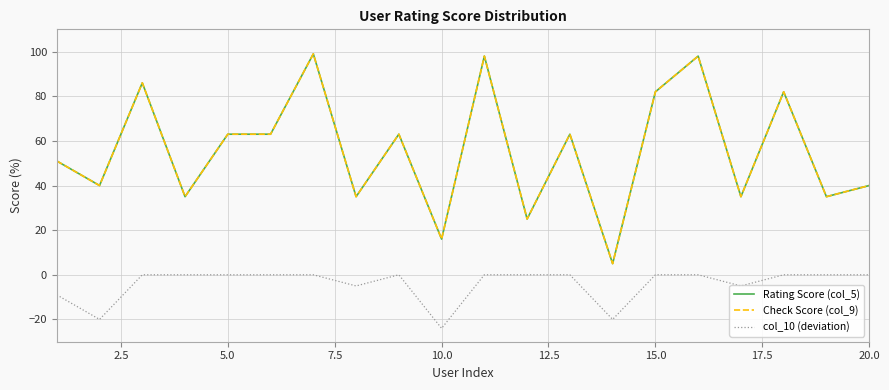

True or false: Check Score (col_9) and col_10 (deviation) cross at least once.

False